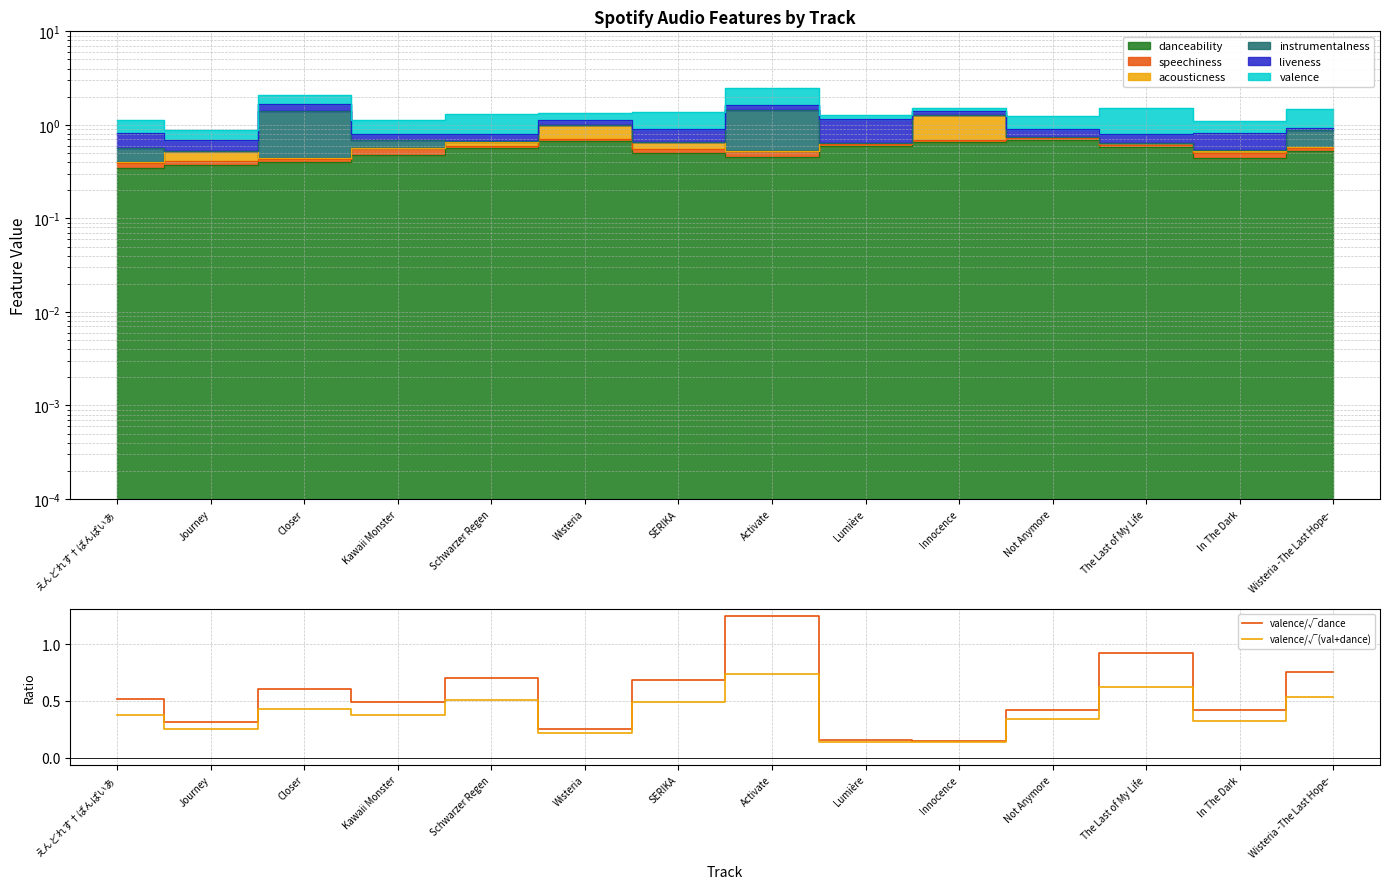

What is the difference between the maximum and minimum values in the valence/√(val+dance) series?

0.6